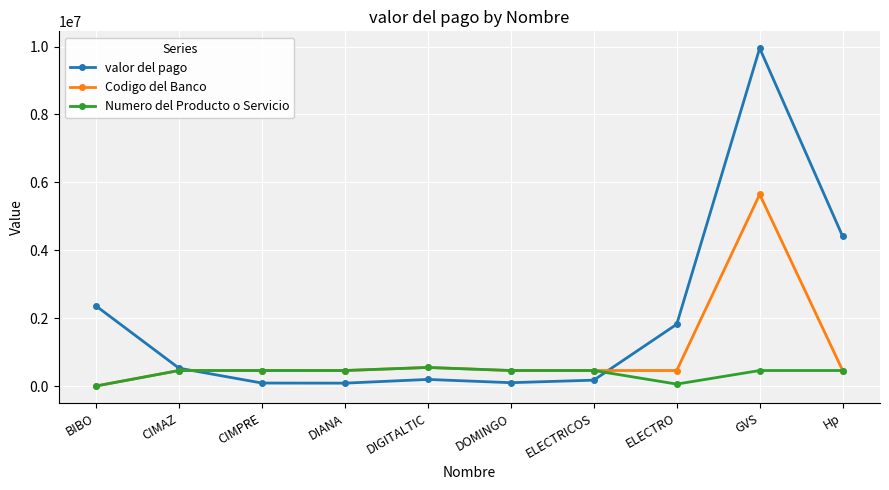

How many times do Codigo del Banco and valor del pago cross each other?

2